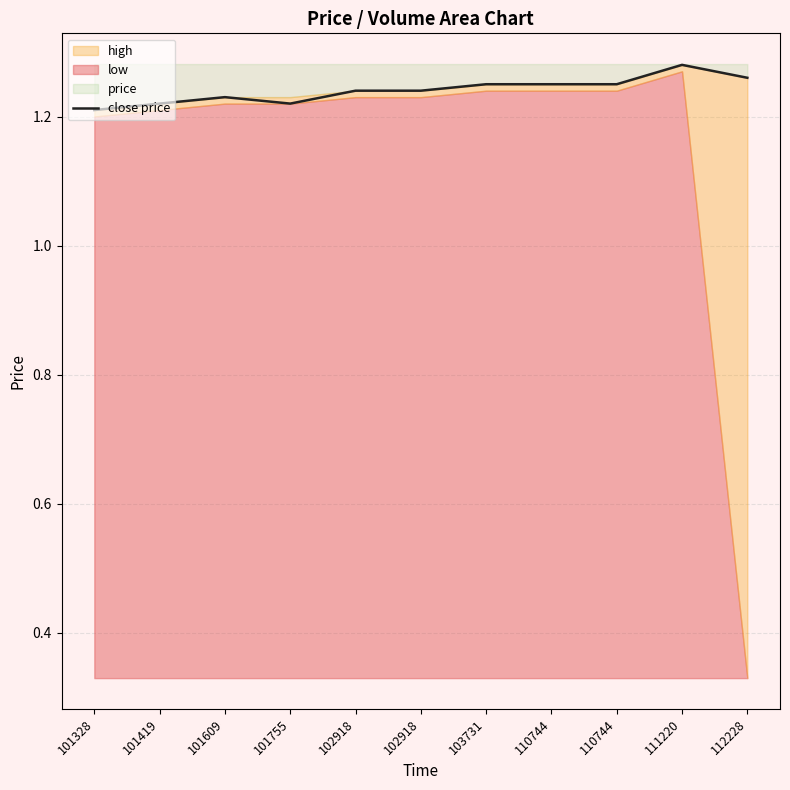

Which label corresponds to the smallest value in the chart?

101328